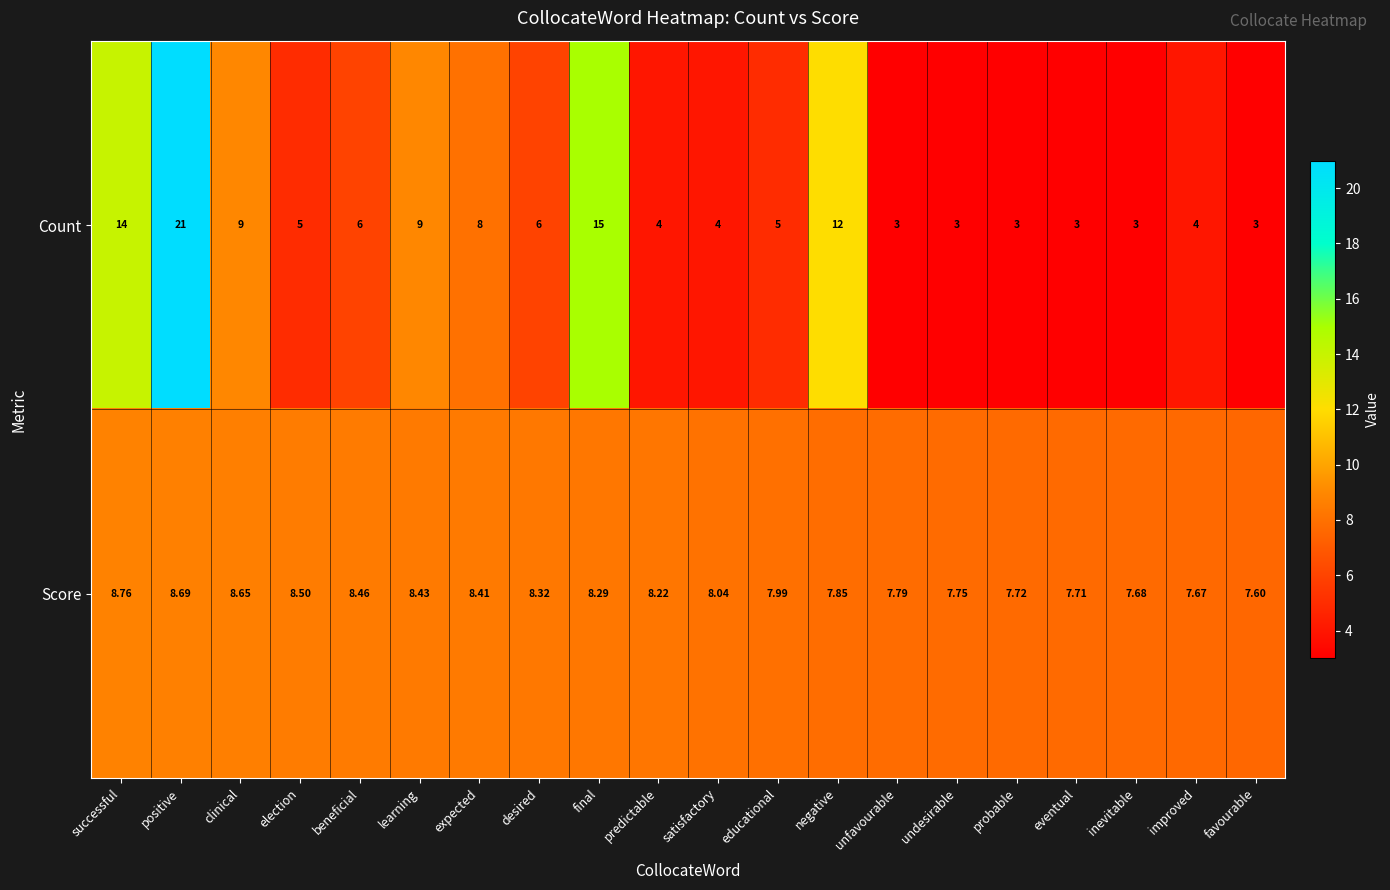

Which series has the largest range (max minus min)?

Count